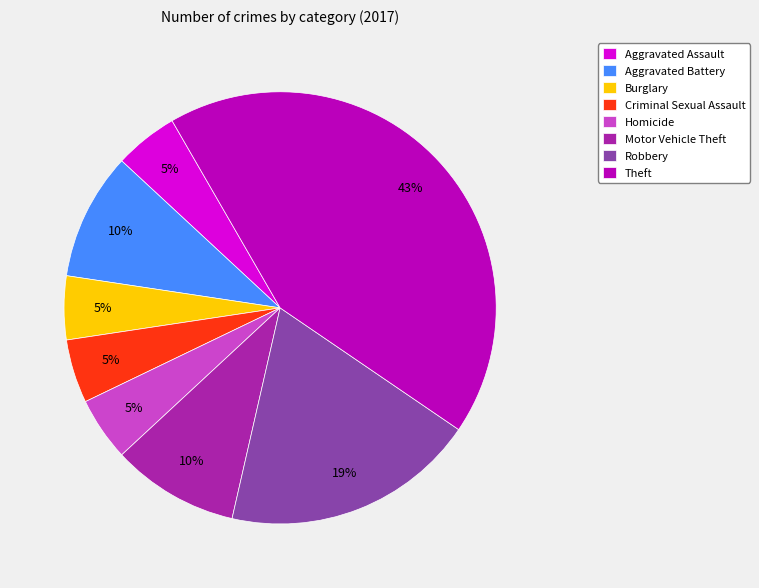

What is the largest slice in the pie chart?

Theft